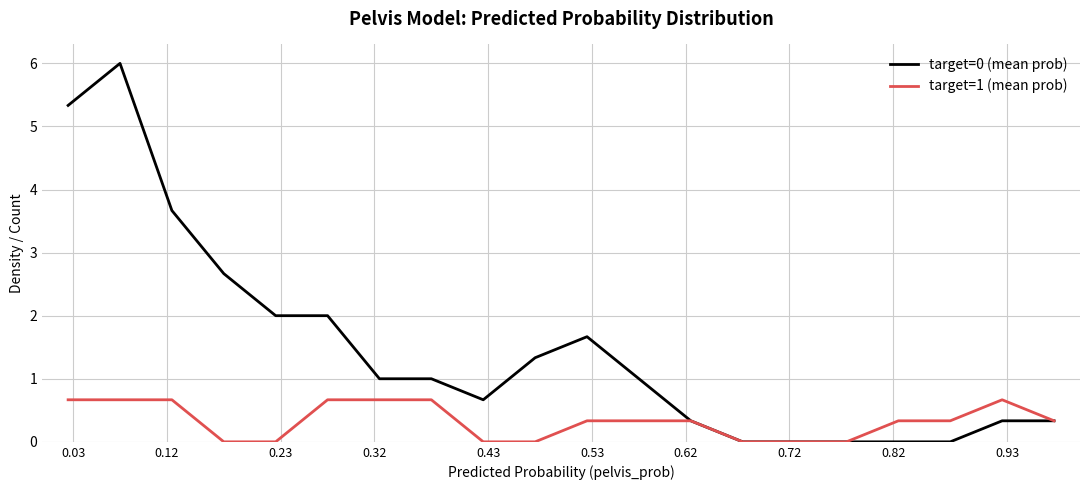

Which series has the largest range (max minus min)?

target=0 (mean prob)